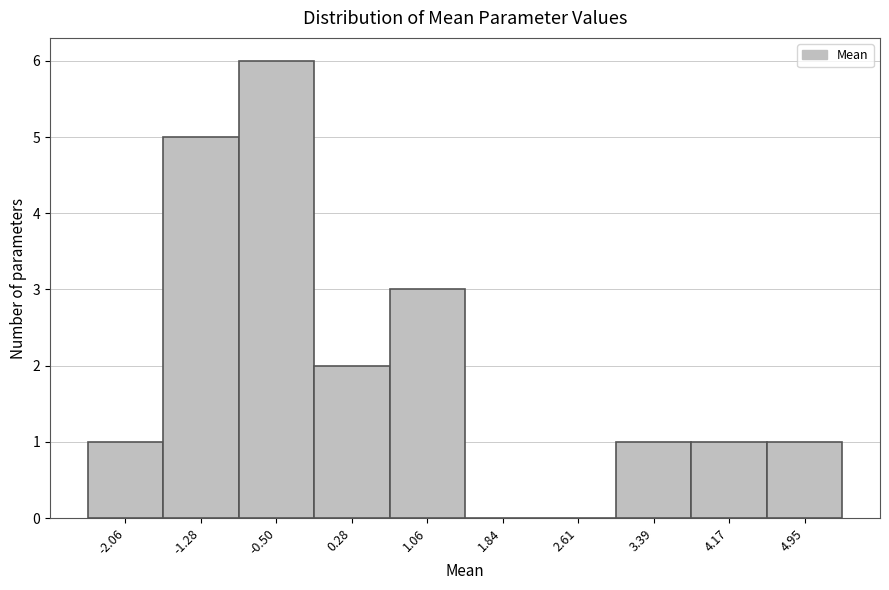

Reading left to right, list every bar in this chart as the range it spans on the x-axis followed by its height. Neither the bar edges nor the heights are printed on the chart, so give them approximately, as read against the axes.

-2.4 to -1.7: 1
-1.7 to -0.9: 5
-0.9 to -0.1: 6
-0.1 to 0.7: 2
0.7 to 1.4: 3
1.4 to 2.2: 0
2.2 to 3.0: 0
3.0 to 3.8: 1
3.8 to 4.6: 1
4.6 to 5.3: 1